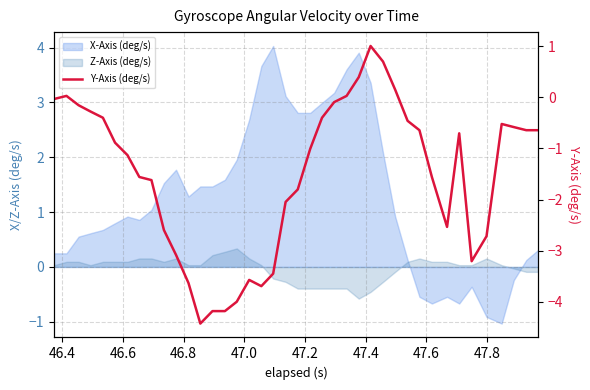

What is the sum of all values?

-60.2